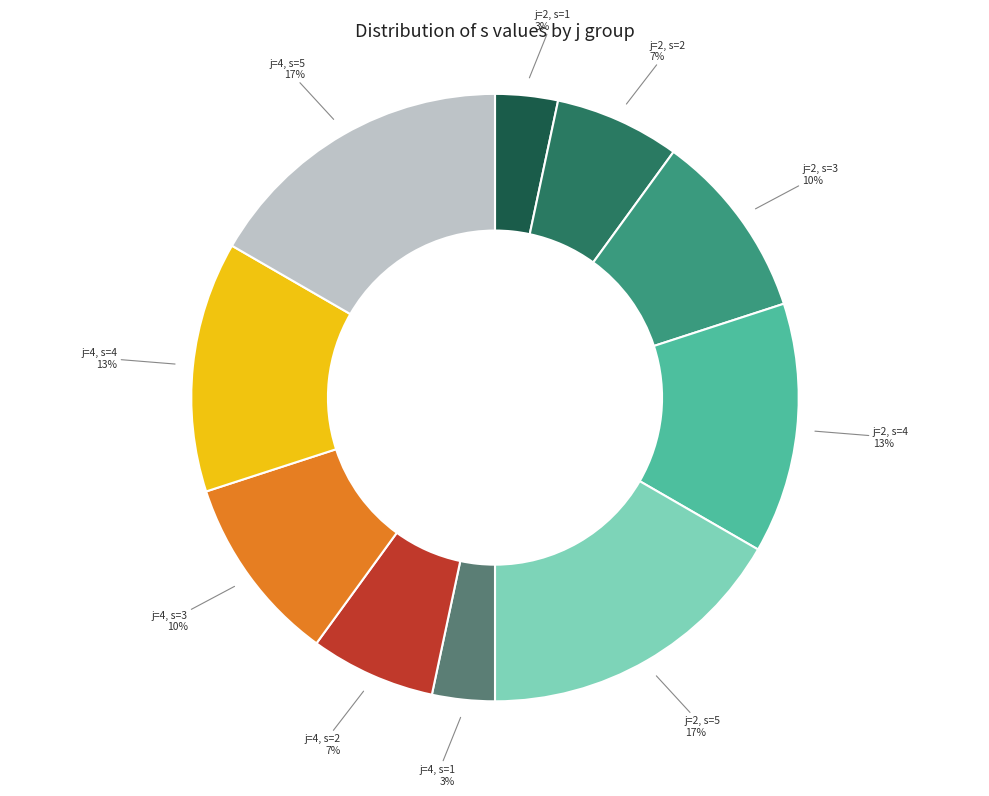

What percentage is the j=4, s=3 slice, to the nearest percent?

10%